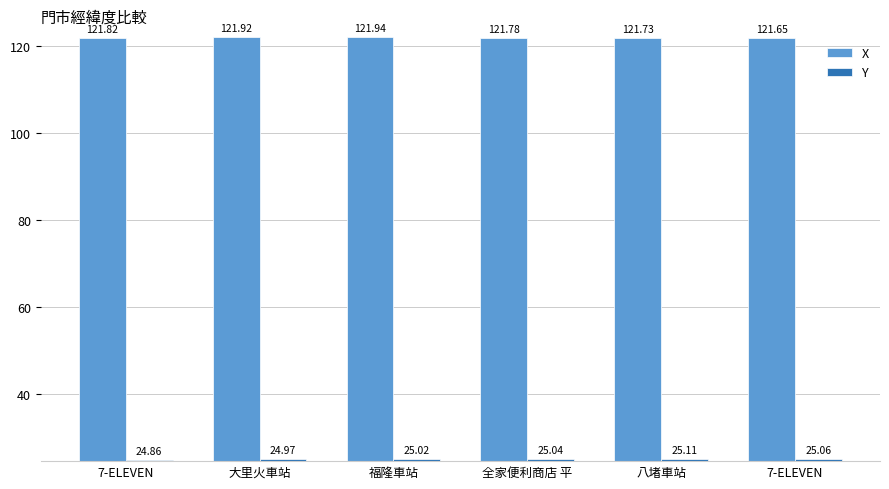

Between 7-ELEVEN and 福隆車站, which is larger?

福隆車站